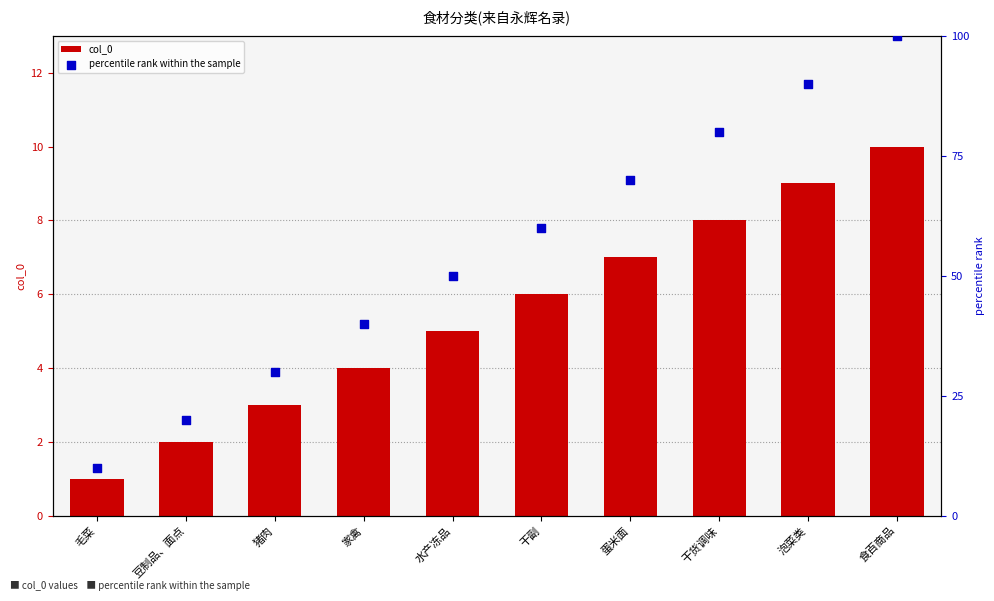

Which series contains the lowest Y value?

col_0